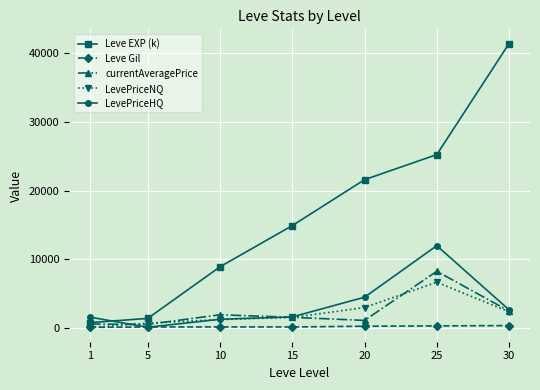

Between 15 and 25, which series saw the biggest shift?

LevePriceHQ